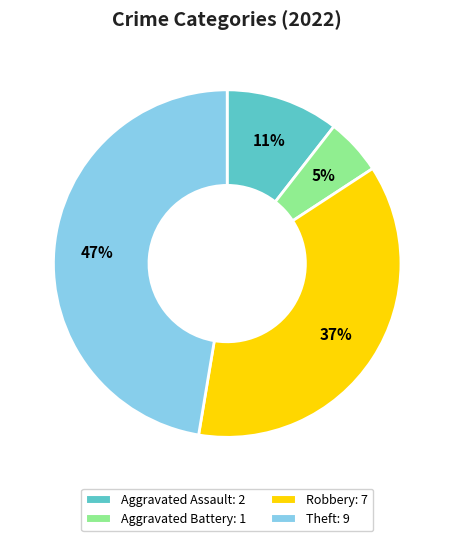

To the nearest percent, what portion does Aggravated Assault represent?

11%